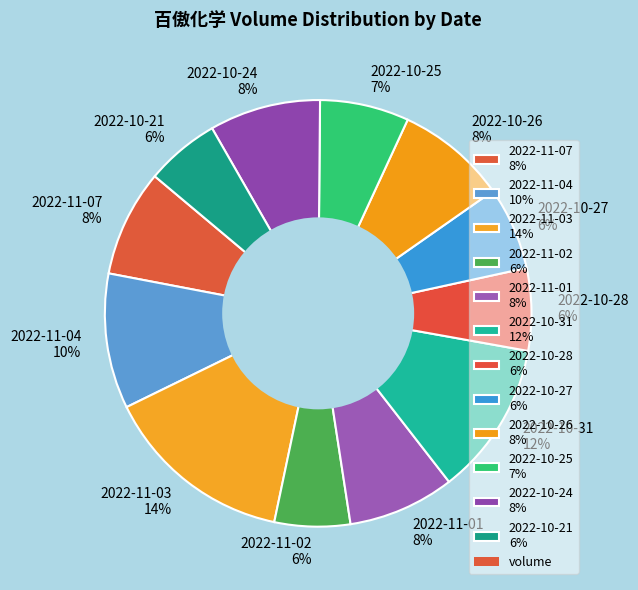

What is the ratio of the value at 2022-10-25 to the value at 2022-11-02?

1.2